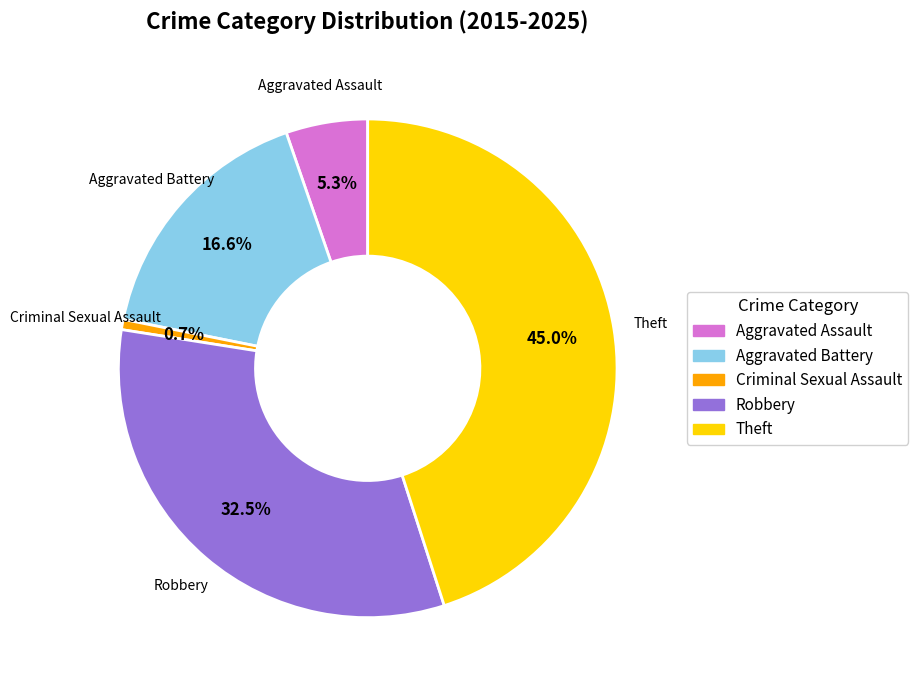

Between Criminal Sexual Assault and Robbery, which is larger?

Robbery